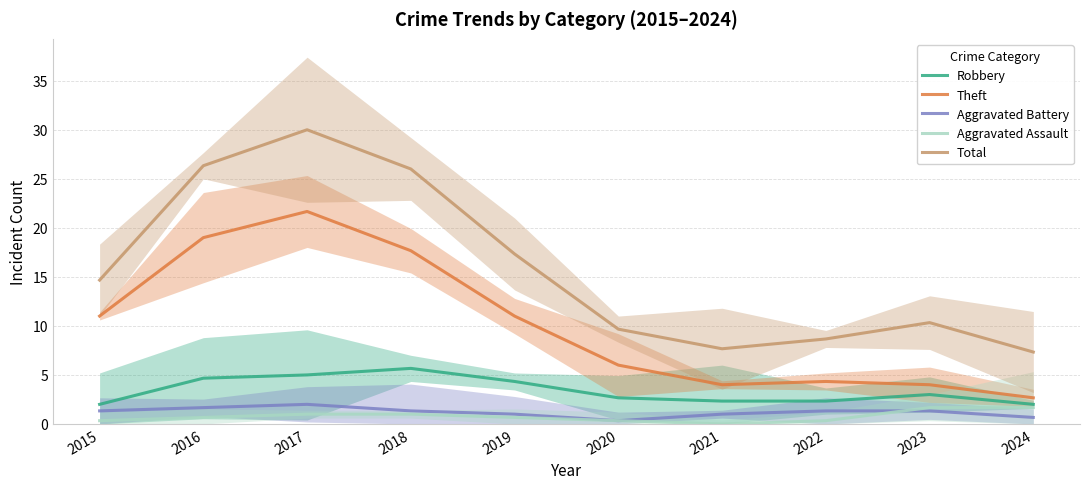

At how many categories does at least one series exceed 18?

3